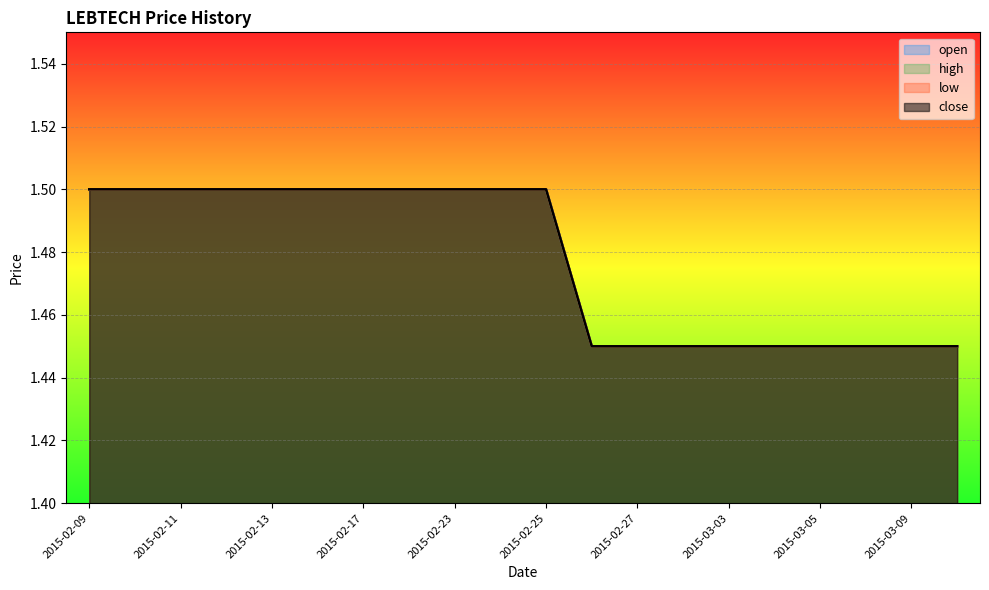

At which category is the sum across all series the highest?

2015-02-09